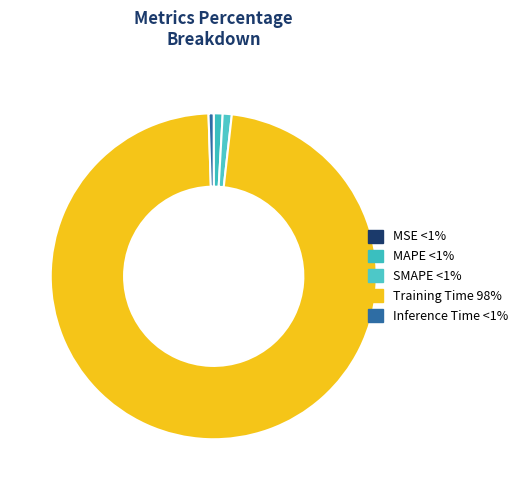

Combined, do SMAPE and Inference Time account for over 50%?

No